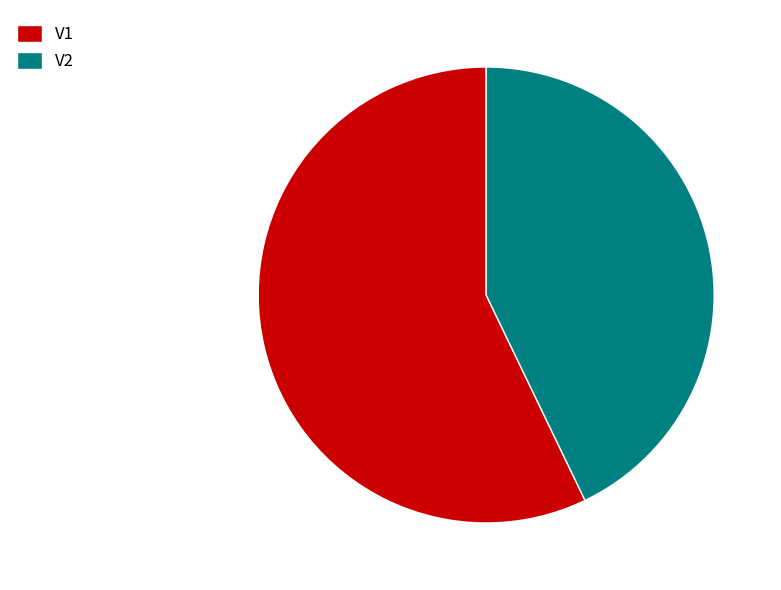

Is the sum of V1 and V2 greater than half?

Yes